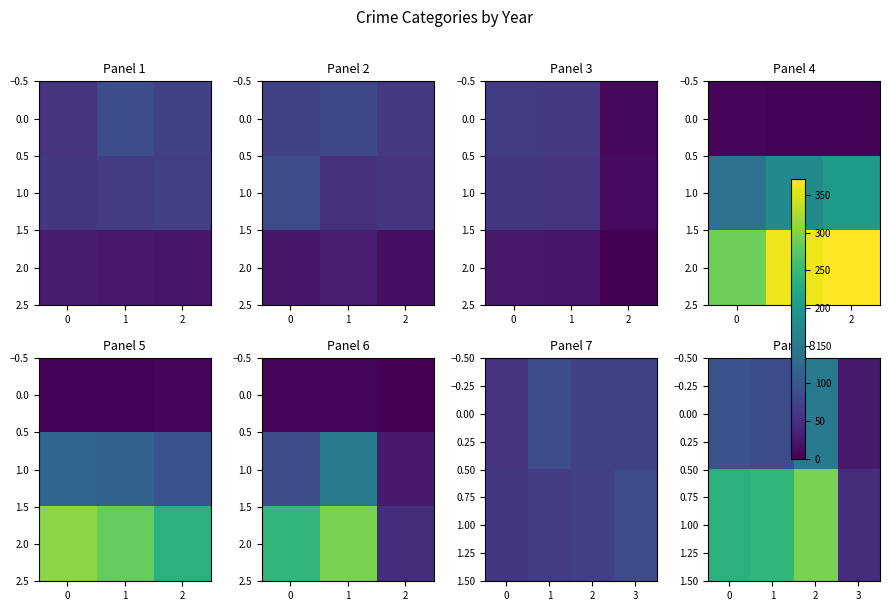

What is the highest value of the Criminal Sexual Assault series?

31